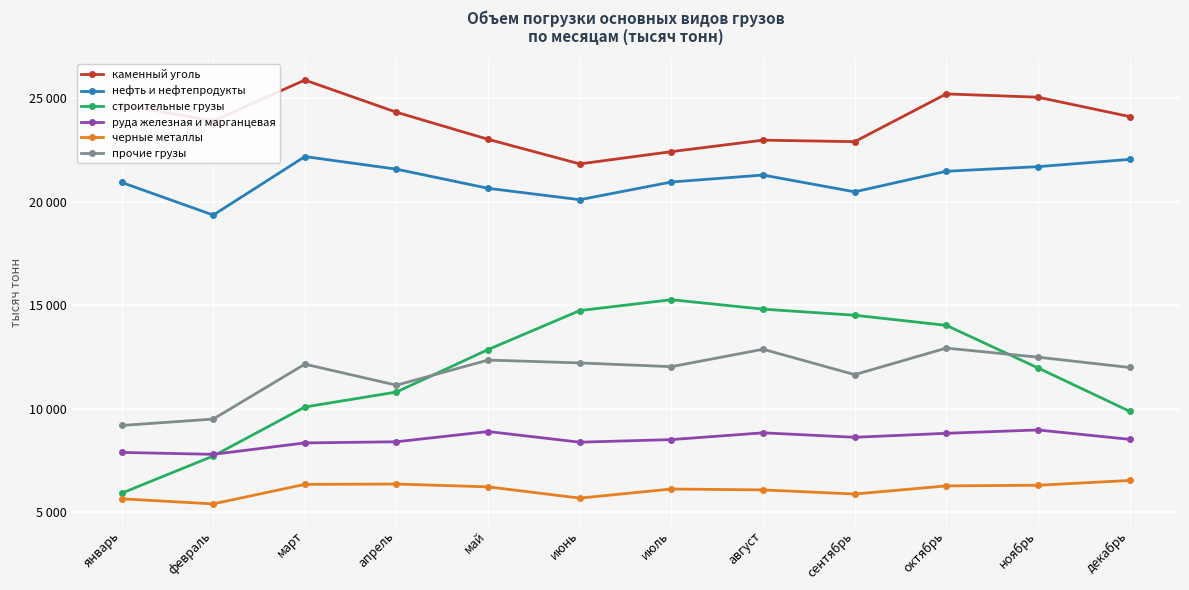

At which category does the chart reach its minimum across all series?

февраль